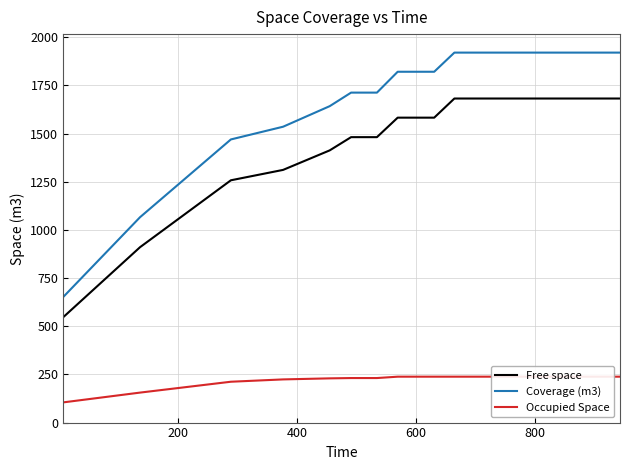

True or false: Coverage (m3) and Free space cross at least once.

False